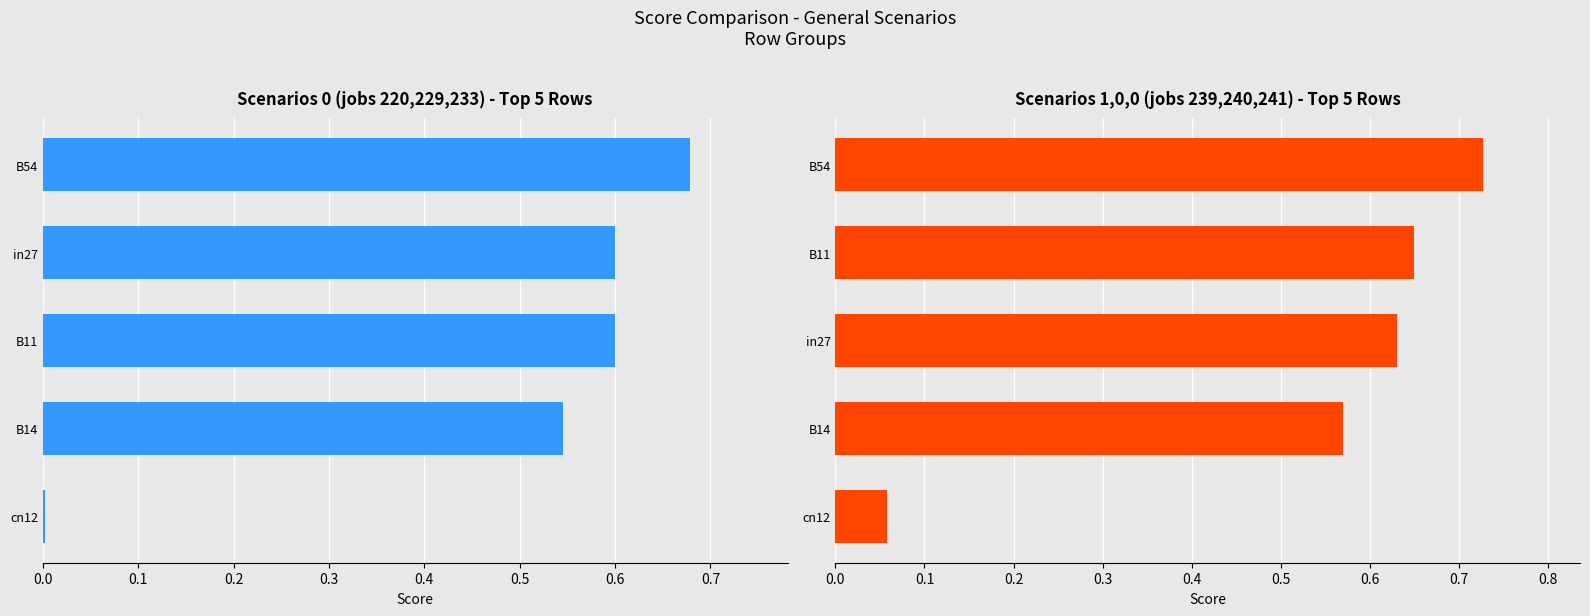

Which series has the widest spread of values?

Scenarios 0 (jobs 220,229,233) - Top 5 Rows